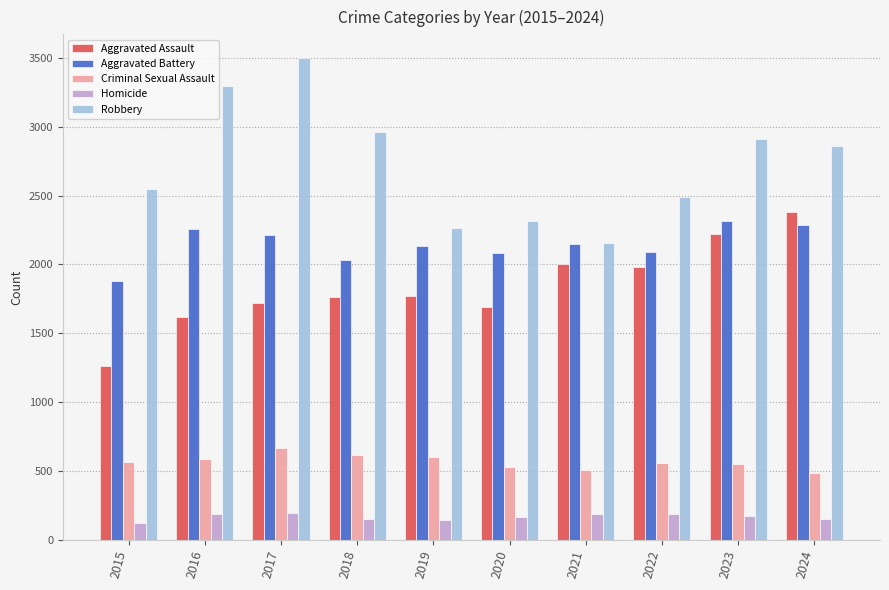

Where does the Homicide series first go above 174?

2016